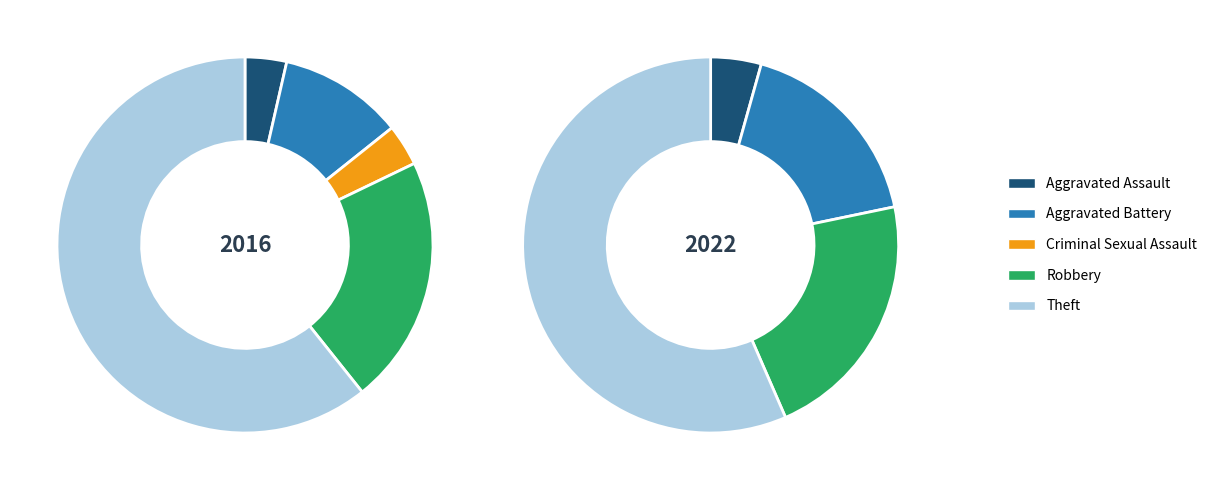

True or false: Aggravated Assault accounts for 4% of the total.

True